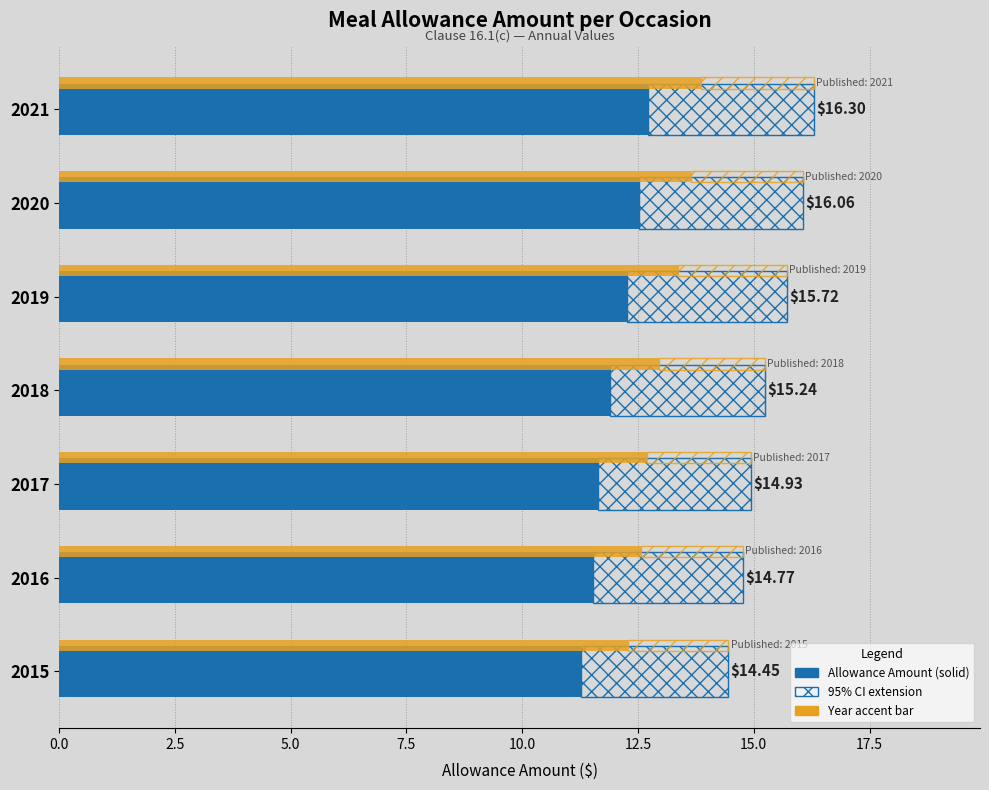

Reading left to right, list all the values displayed in this chart.

12.7	12.5	12.3	11.9	11.6	11.5	11.3